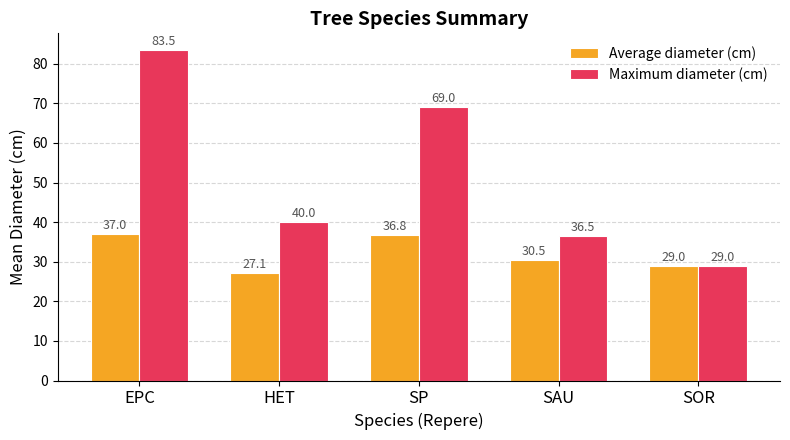

At EPC, list the series in order from largest to smallest.

Maximum diameter (cm), Average diameter (cm)